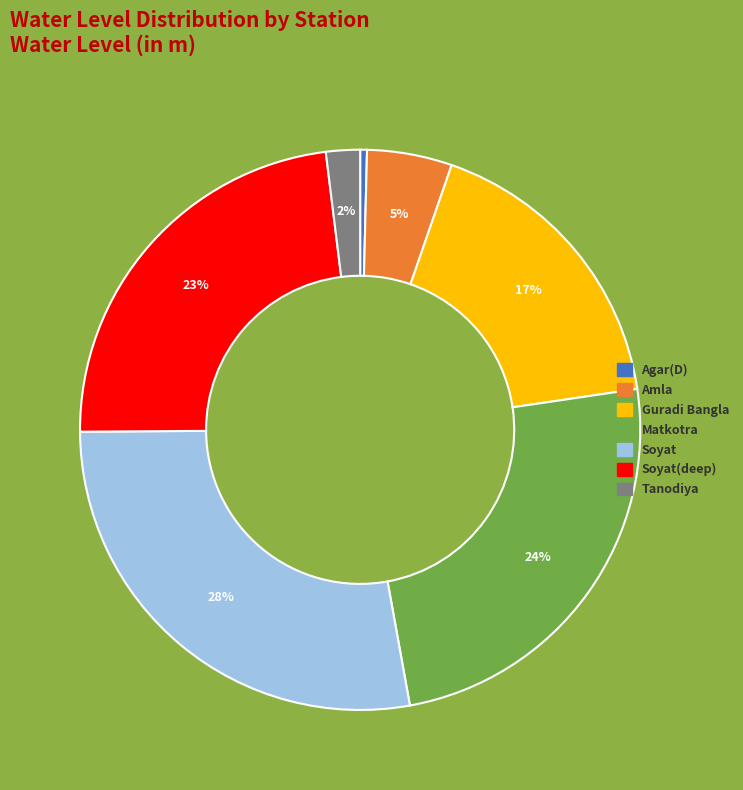

What is the largest slice in the pie chart?

Soyat